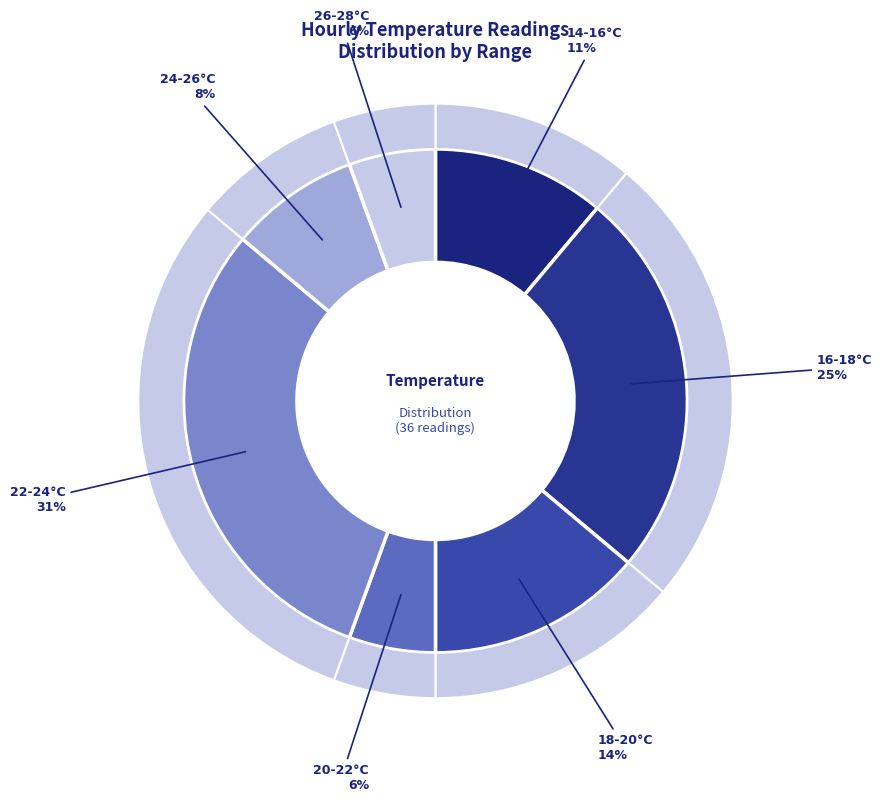

Do 27 and 24 together represent more than half of the pie?

No